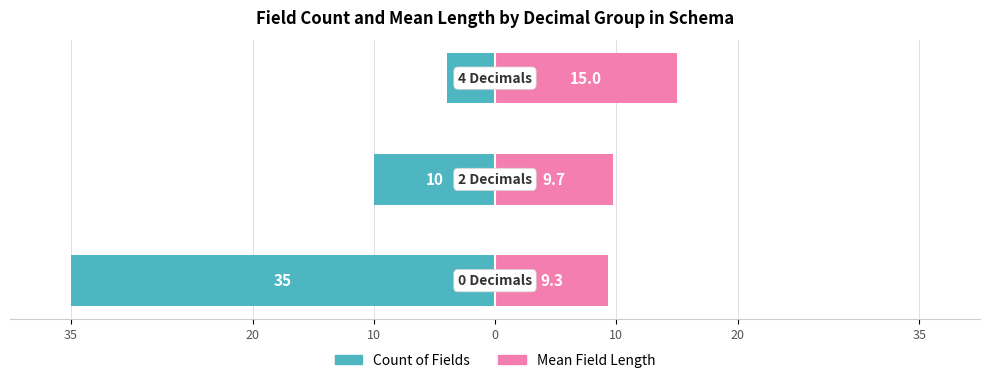

Between 20 and 10, which series saw the biggest shift?

Count of Fields